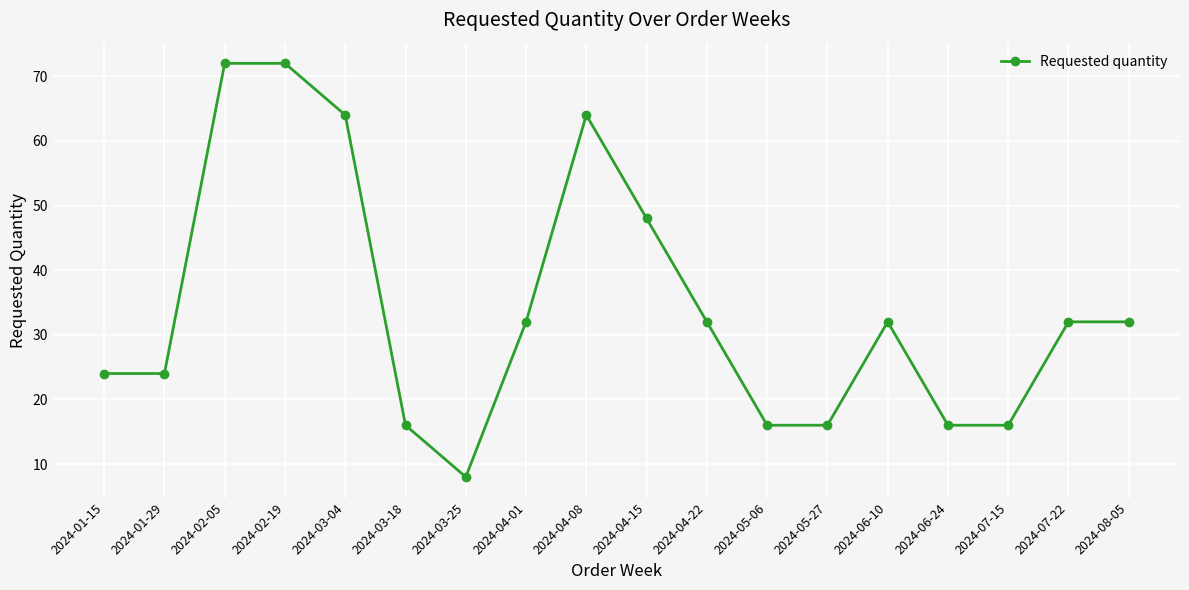

What is the minimum value shown in the chart?

8